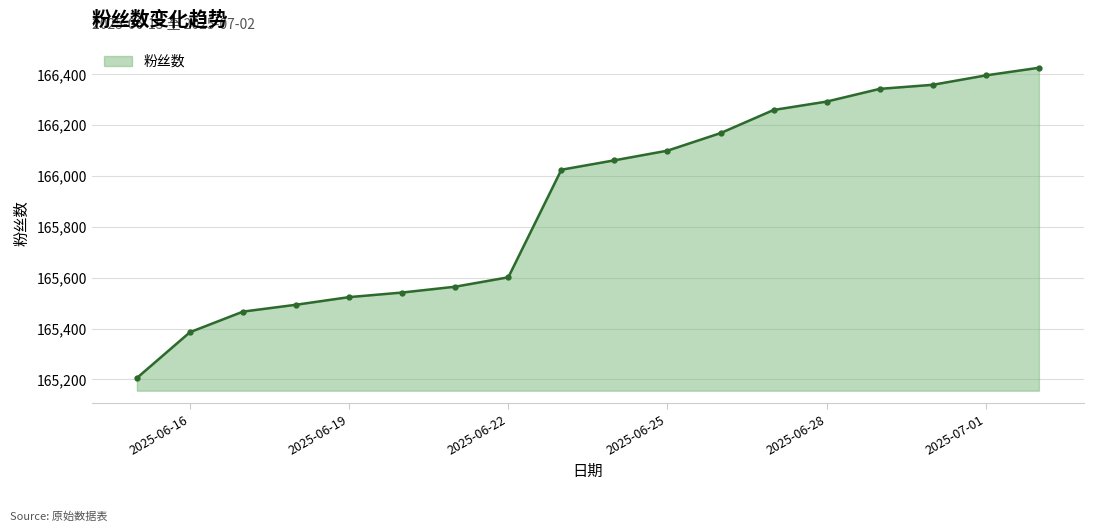

Reading left to right, what are all the values shown in this chart?

165206	165386	165467	165494	165524	165542	165565	165602	166025	166062	166100	166169	166260	166293	166343	166359	166396	166426